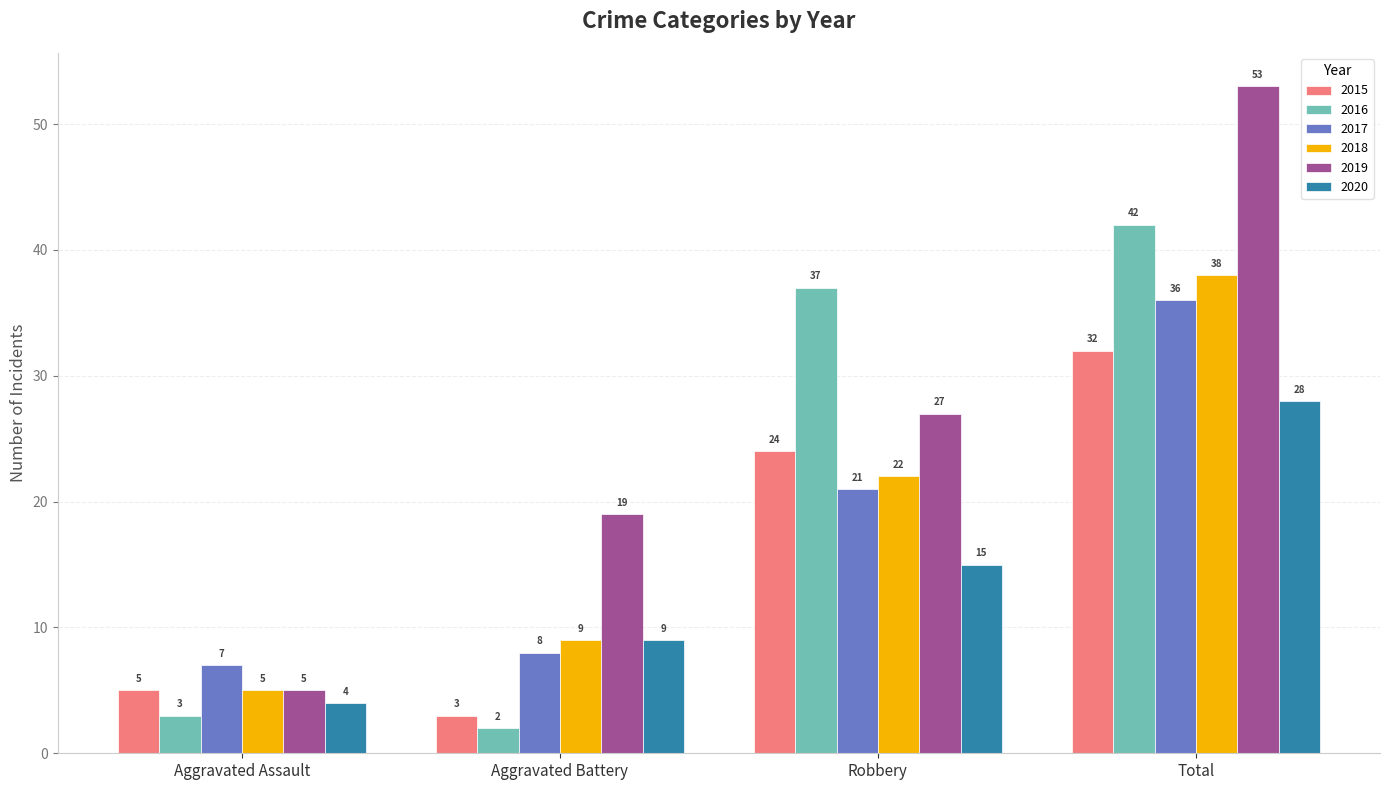

At which label does 2018 reach its minimum?

Aggravated Assault